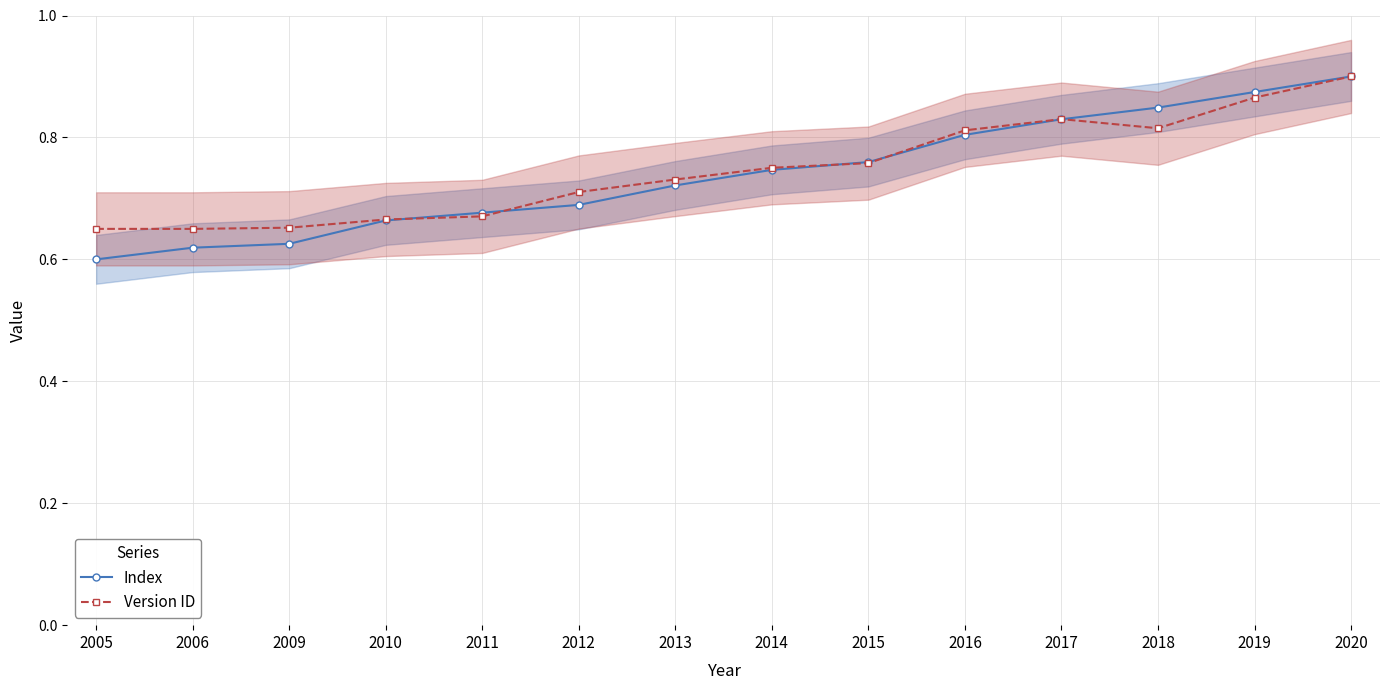

Count the number of data series in this chart.

2